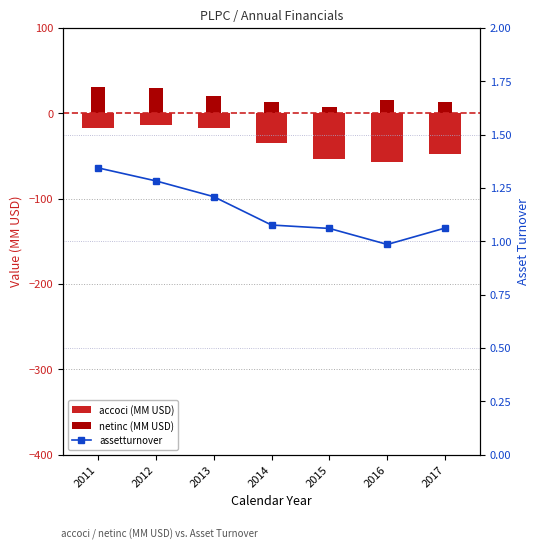

Rank the categories by netinc (MM USD) value from highest to lowest.

2011, 2012, 2013, 2016, 2014, 2017, 2015